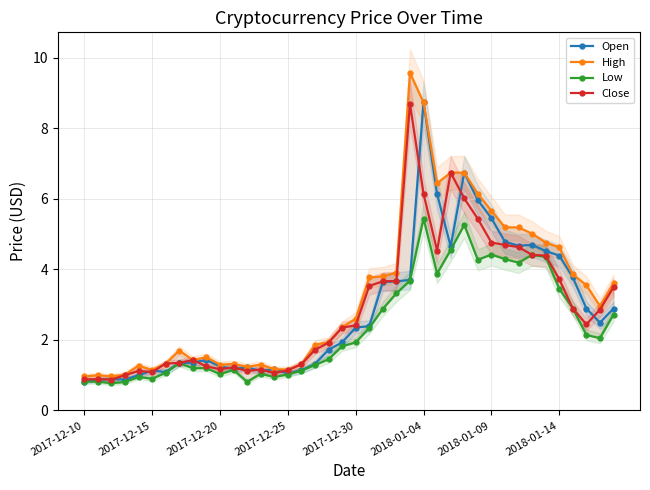

At how many categories does at least one series exceed 3?

18